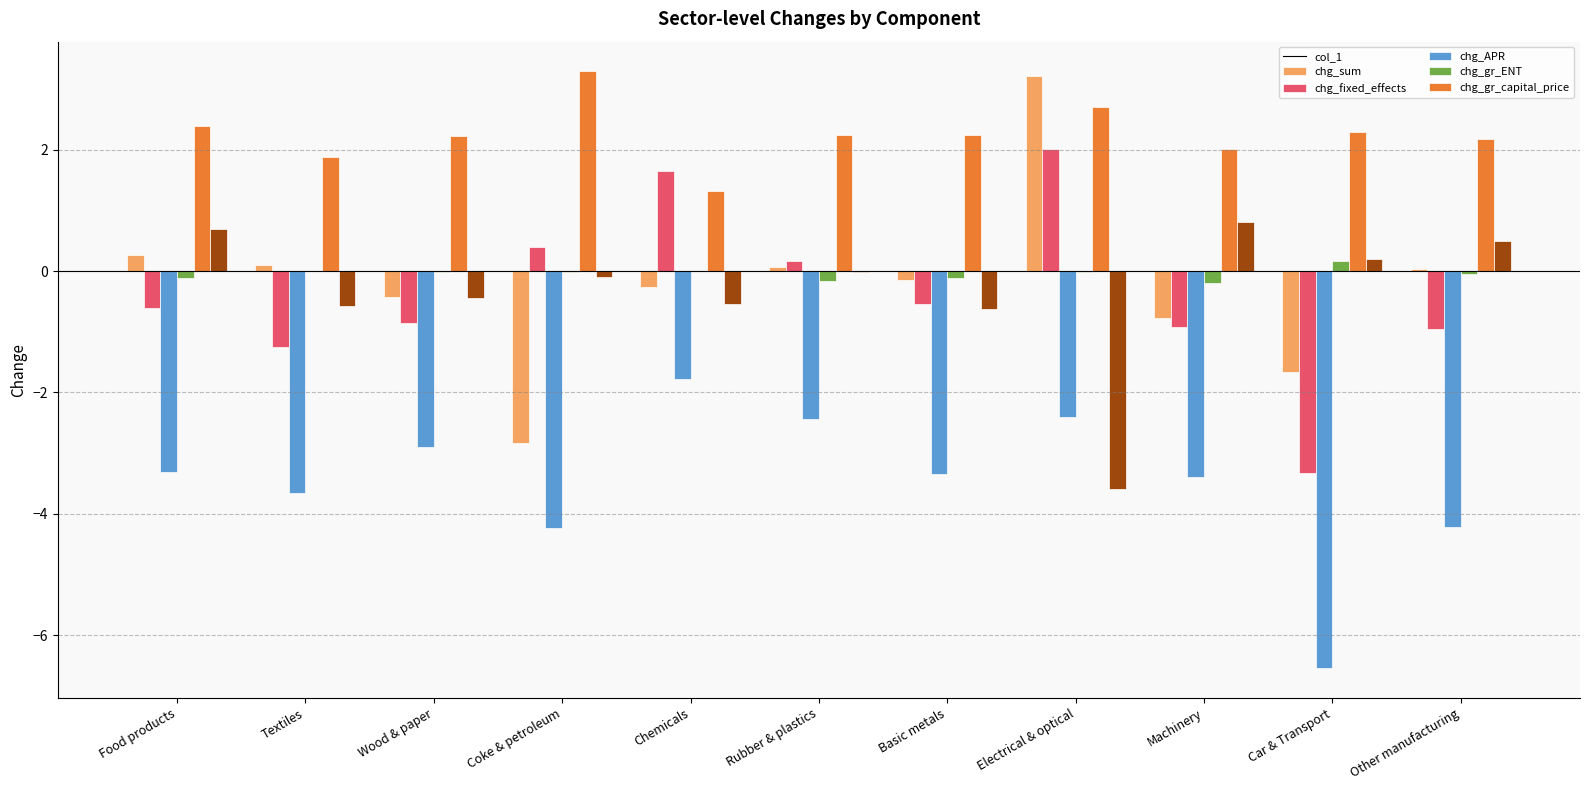

Count the number of categories in the chart.

11